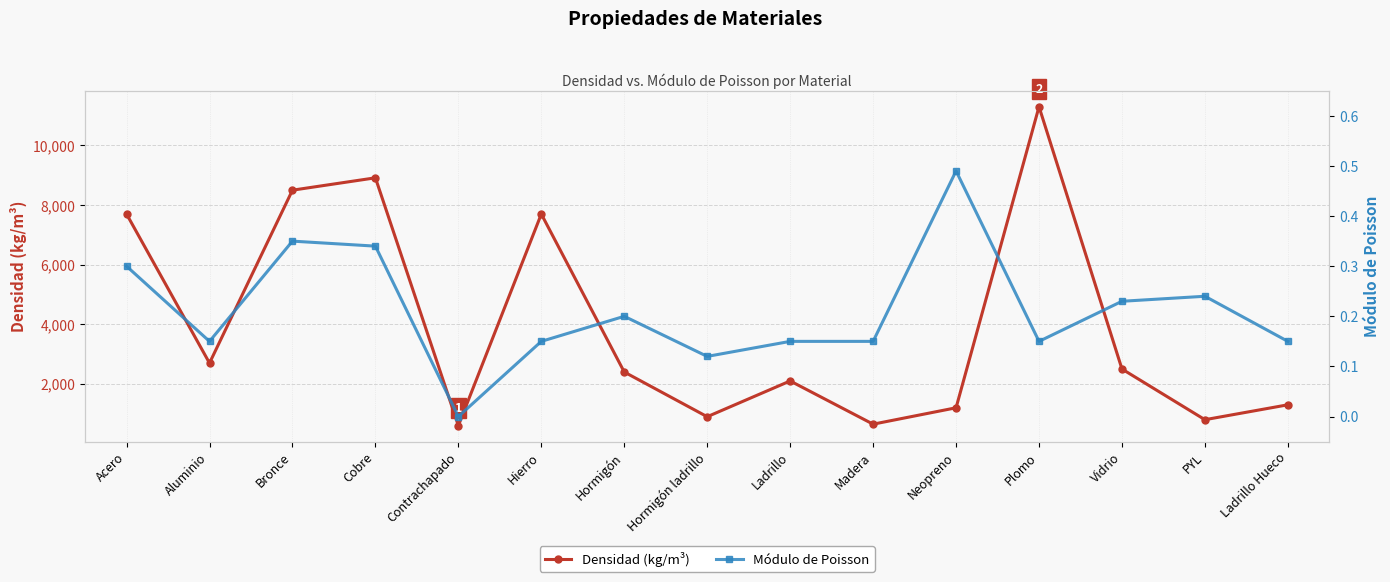

True or false: Módulo de Poisson has a value of 0.1 at Vidrio.

False